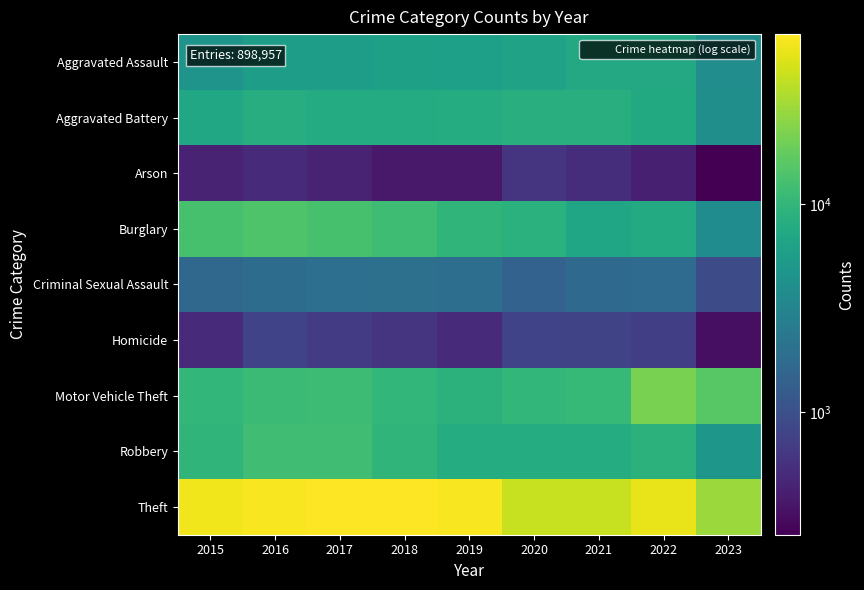

Reading left to right, transcribe all the data shown in this chart.

Aggravated Assault: 2015=4480	2016=5712	2017=5793	2018=6001	2019=5841	2020=6263	2021=7243	2022=7277	2023=3885
Aggravated Battery: 2015=7018	2016=8085	2017=7845	2018=7734	2019=7857	2020=8319	2021=8345	2022=7486	2023=4085
Arson: 2015=448	2016=515	2017=444	2018=373	2019=376	2020=588	2021=529	2022=422	2023=258
Burglary: 2015=13184	2016=14289	2017=13001	2018=11746	2019=9638	2020=8757	2021=6659	2022=7592	2023=3821
Criminal Sexual Assault: 2015=1679	2016=1825	2017=1954	2018=1995	2019=1888	2020=1465	2021=1695	2022=1770	2023=926
Homicide: 2015=496	2016=786	2017=672	2018=589	2019=498	2020=787	2021=804	2022=718	2023=327
Motor Vehicle Theft: 2015=10068	2016=11286	2017=11380	2018=9985	2019=8977	2020=9959	2021=10602	2022=21448	2023=15507
Robbery: 2015=9638	2016=11960	2017=11880	2018=9680	2019=7994	2020=7855	2021=7917	2022=8965	2023=4870
Theft: 2015=57350	2016=61621	2017=64383	2018=65286	2019=62491	2020=41320	2021=40794	2022=54806	2023=28152